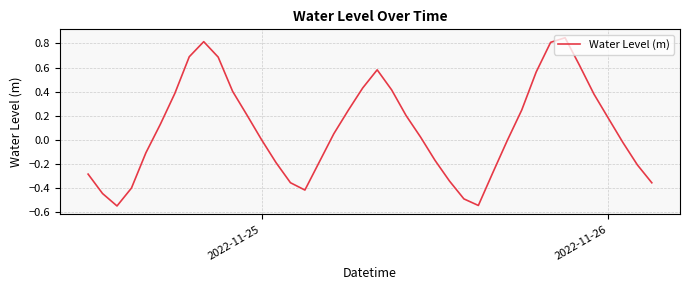

What is the difference between the maximum and minimum values?

1.4